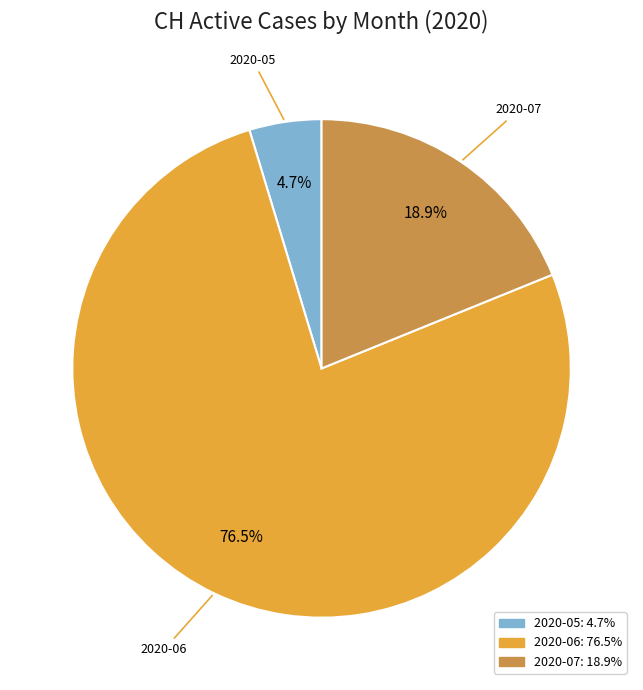

Is there a majority slice in this chart?

Yes